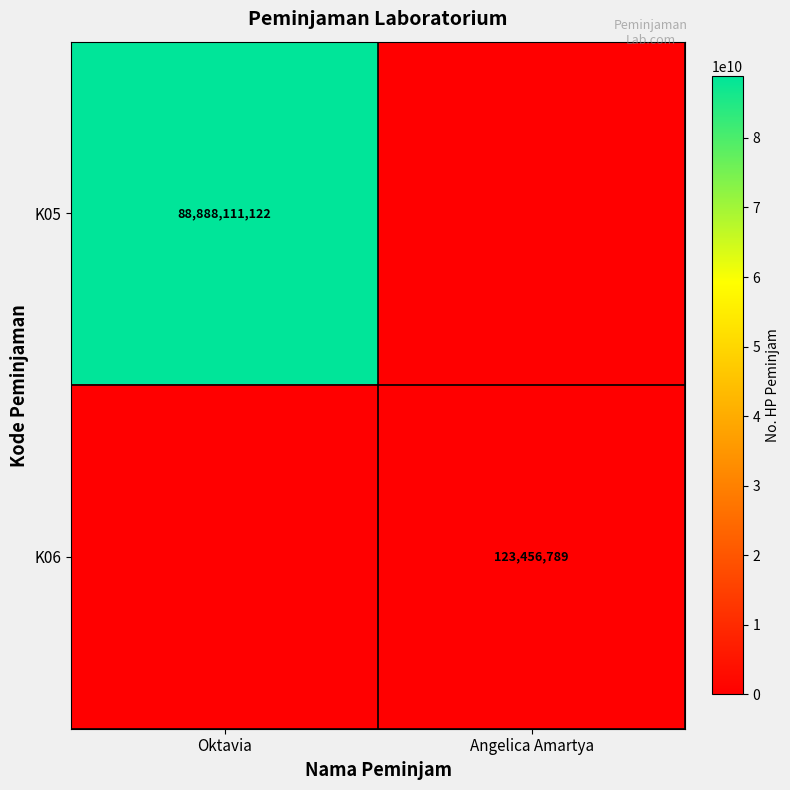

True or false: K05 has a value of 88888111122 at Oktavia.

True